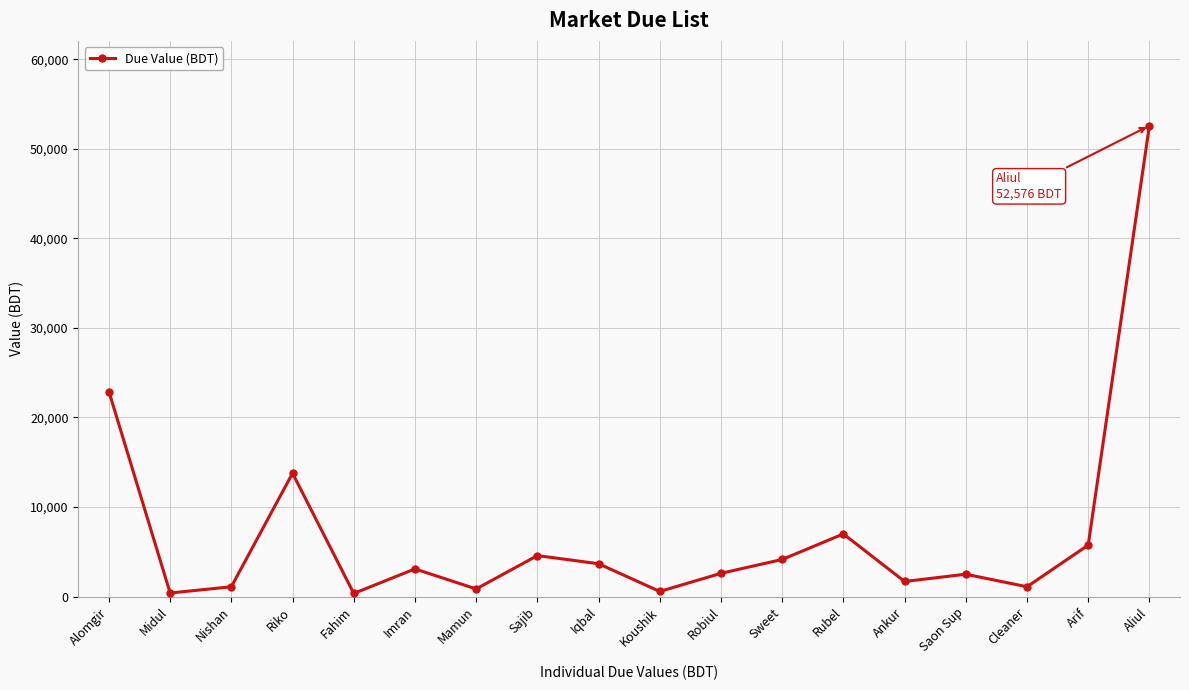

At which category does the chart reach its peak across all series?

Aliul